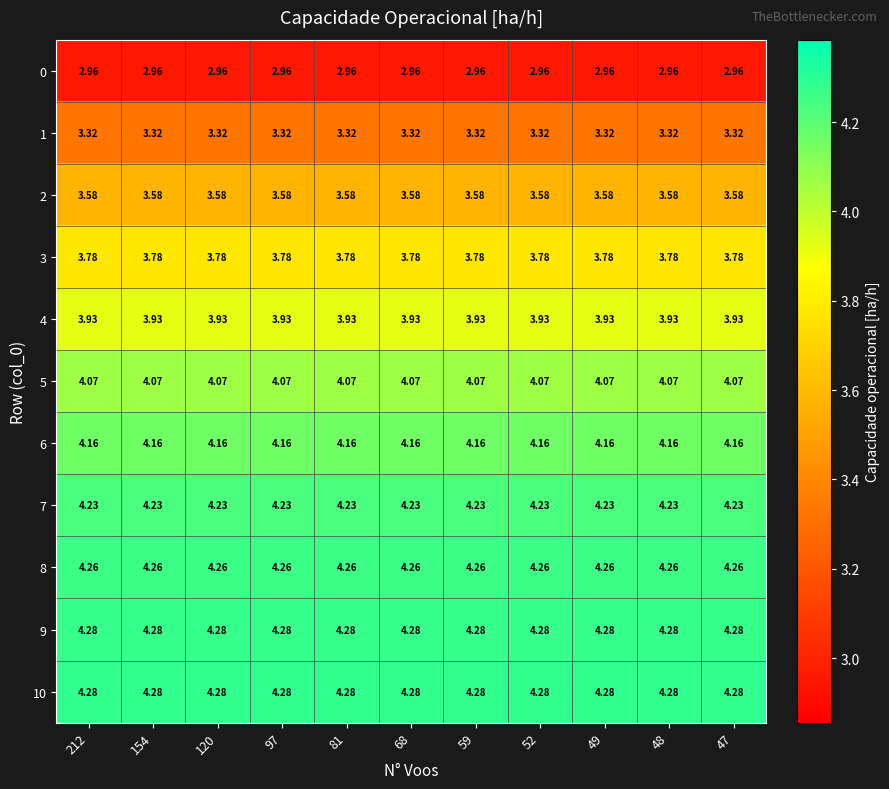

Reading left to right, transcribe all the data shown in this chart.

0: 212=3.0	154=3.0	120=3.0	97=3.0	81=3.0	68=3.0	59=3.0	52=3.0	49=3.0	48=3.0	47=3.0
1: 212=3.3	154=3.3	120=3.3	97=3.3	81=3.3	68=3.3	59=3.3	52=3.3	49=3.3	48=3.3	47=3.3
2: 212=3.6	154=3.6	120=3.6	97=3.6	81=3.6	68=3.6	59=3.6	52=3.6	49=3.6	48=3.6	47=3.6
3: 212=3.8	154=3.8	120=3.8	97=3.8	81=3.8	68=3.8	59=3.8	52=3.8	49=3.8	48=3.8	47=3.8
4: 212=3.9	154=3.9	120=3.9	97=3.9	81=3.9	68=3.9	59=3.9	52=3.9	49=3.9	48=3.9	47=3.9
5: 212=4.1	154=4.1	120=4.1	97=4.1	81=4.1	68=4.1	59=4.1	52=4.1	49=4.1	48=4.1	47=4.1
6: 212=4.2	154=4.2	120=4.2	97=4.2	81=4.2	68=4.2	59=4.2	52=4.2	49=4.2	48=4.2	47=4.2
7: 212=4.2	154=4.2	120=4.2	97=4.2	81=4.2	68=4.2	59=4.2	52=4.2	49=4.2	48=4.2	47=4.2
8: 212=4.3	154=4.3	120=4.3	97=4.3	81=4.3	68=4.3	59=4.3	52=4.3	49=4.3	48=4.3	47=4.3
9: 212=4.3	154=4.3	120=4.3	97=4.3	81=4.3	68=4.3	59=4.3	52=4.3	49=4.3	48=4.3	47=4.3
10: 212=4.3	154=4.3	120=4.3	97=4.3	81=4.3	68=4.3	59=4.3	52=4.3	49=4.3	48=4.3	47=4.3